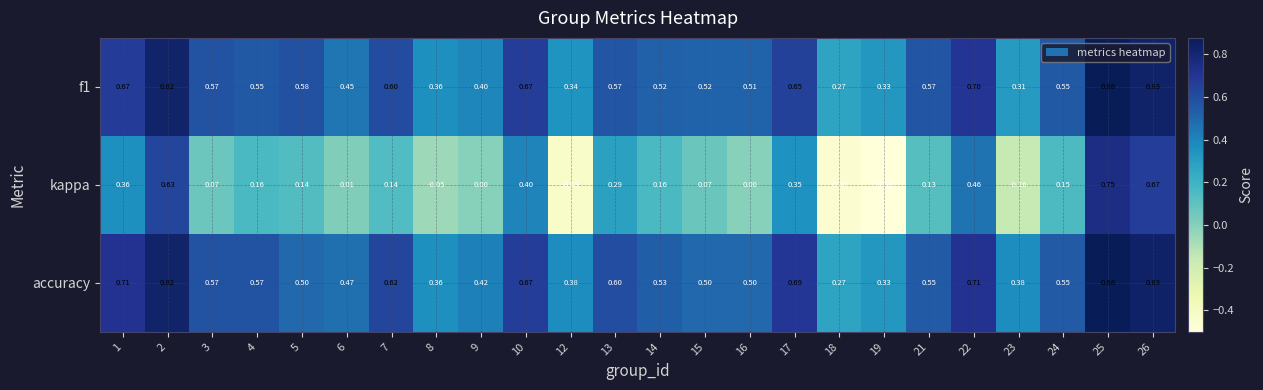

Which series changed the most between 2 and 8?

kappa